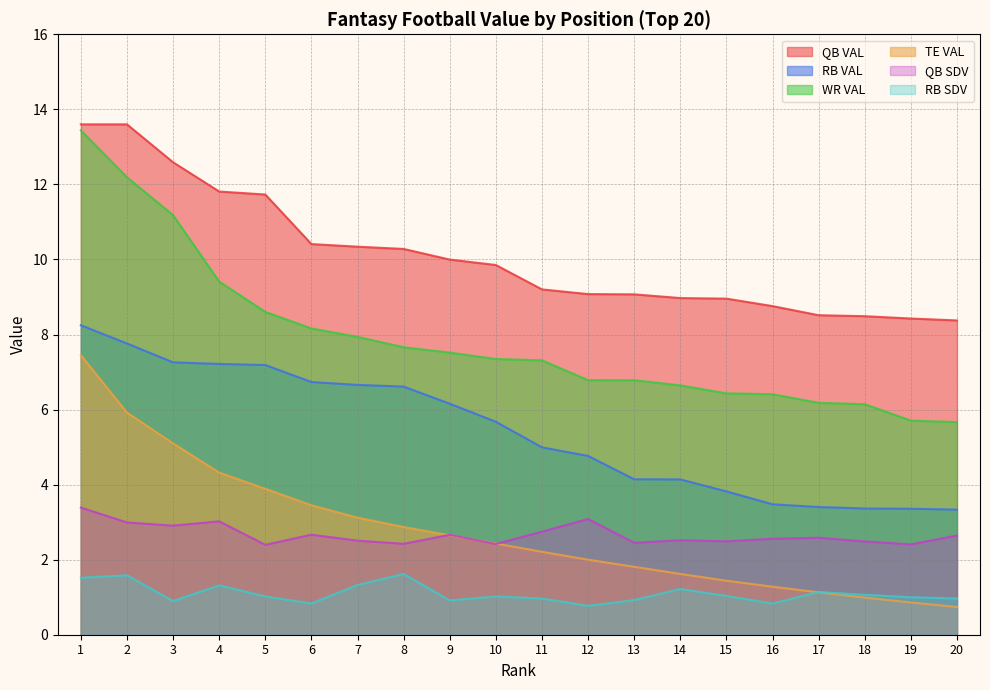

What is the difference between the RB SDV values at 5 and 3?

0.1